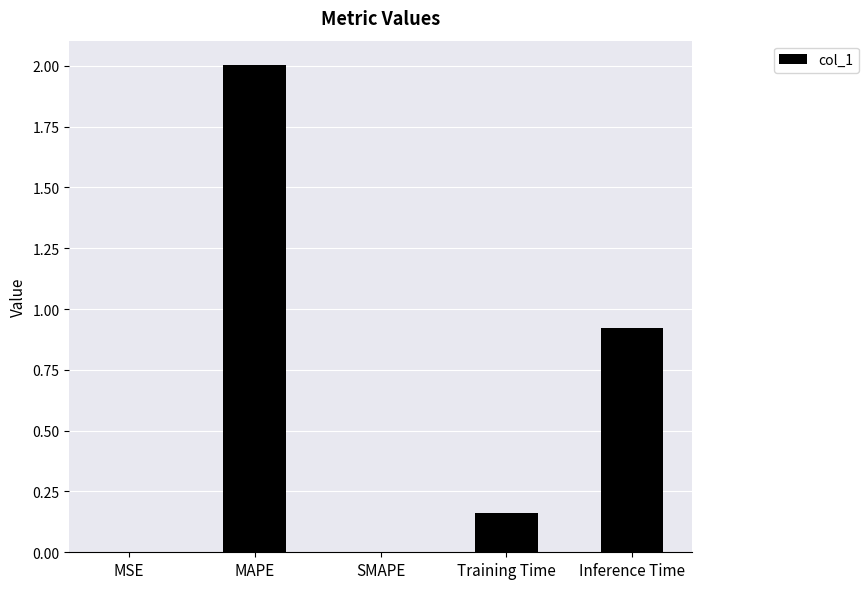

What is the difference between the values at Training Time and MAPE?

1.8